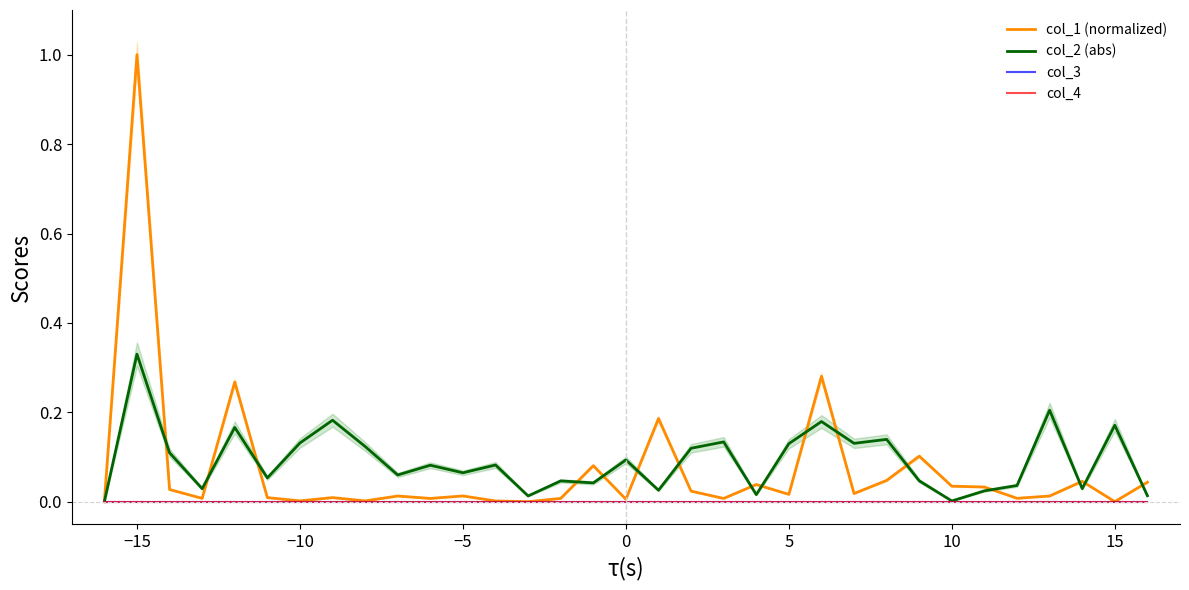

What is the value of the col_1 (normalized) point at the 2nd from the left?

1.0